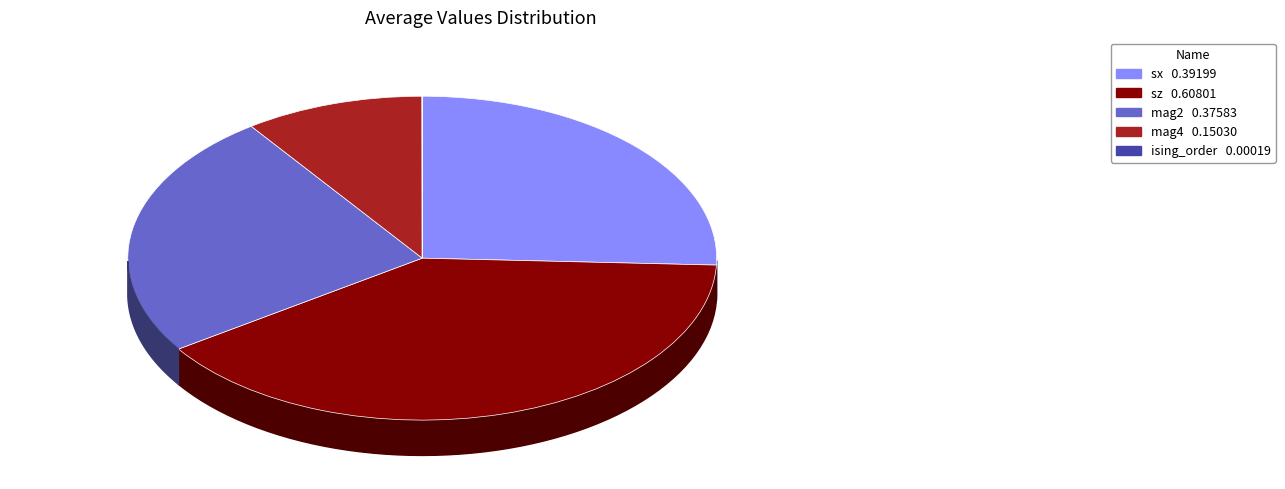

To the nearest percent, what is the average slice percentage?

20%